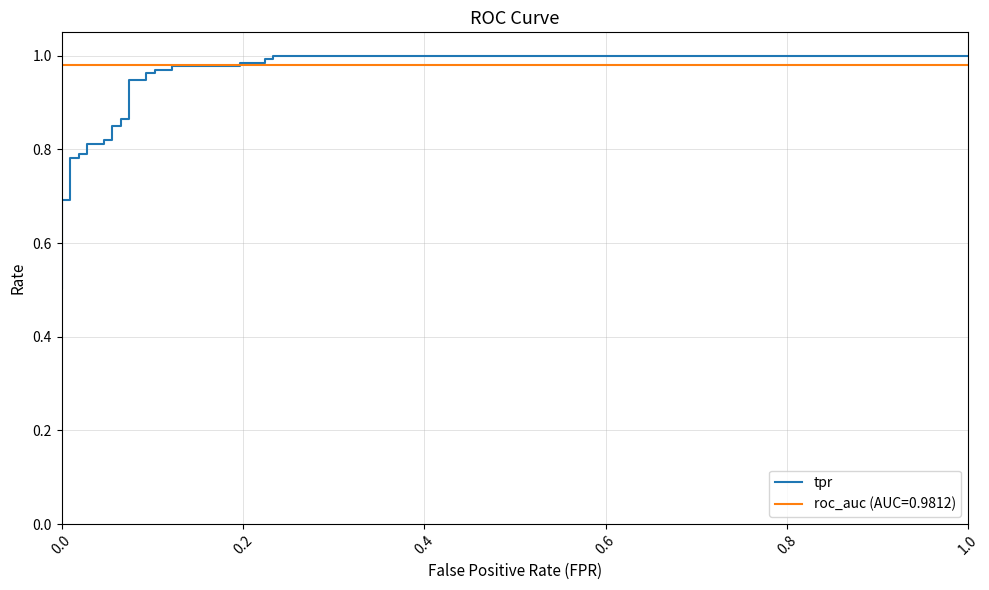

What is the value of the 5th point from the left?

0.6